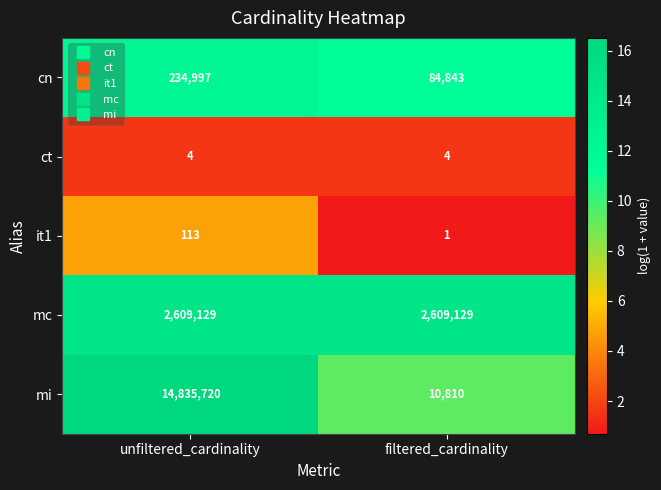

What is the spread (max minus min) of values at unfiltered_cardinality?

14835716